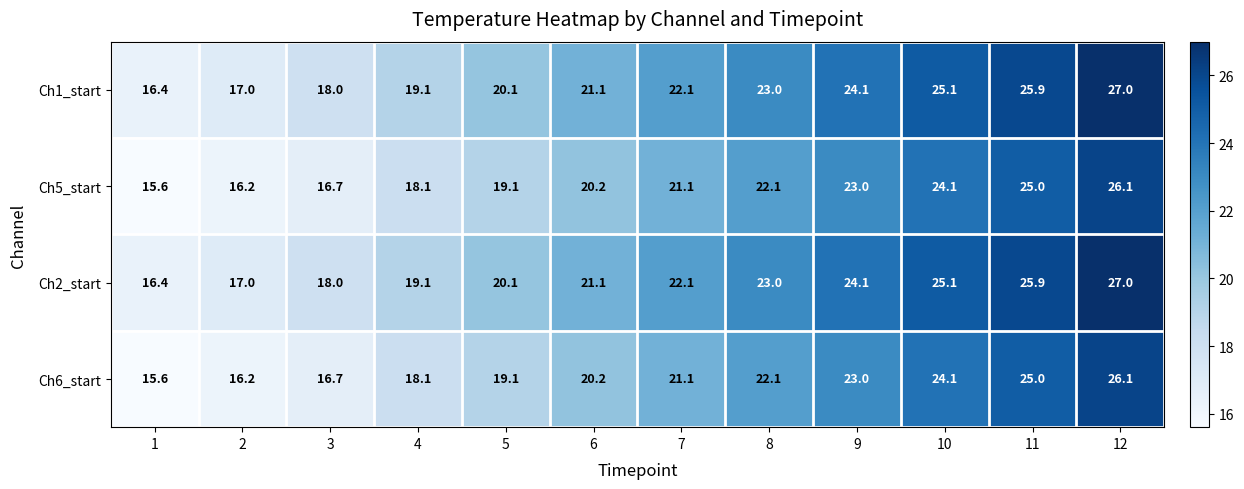

How many series are shown in this chart?

4